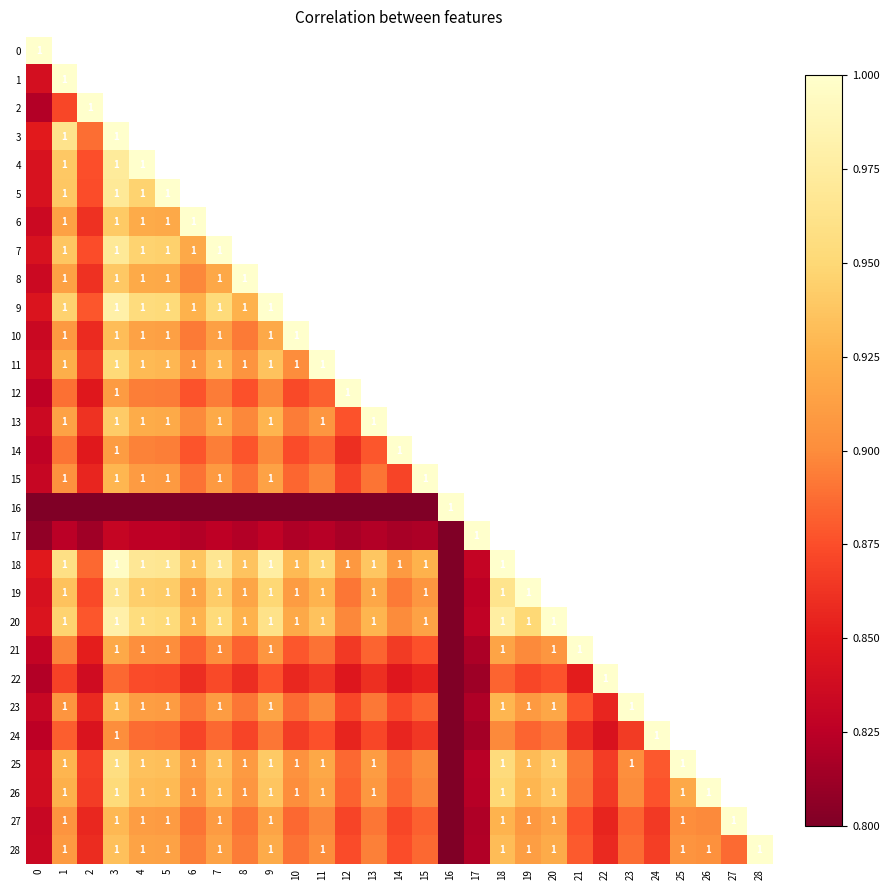

How many positive values does the 3 series have?

4